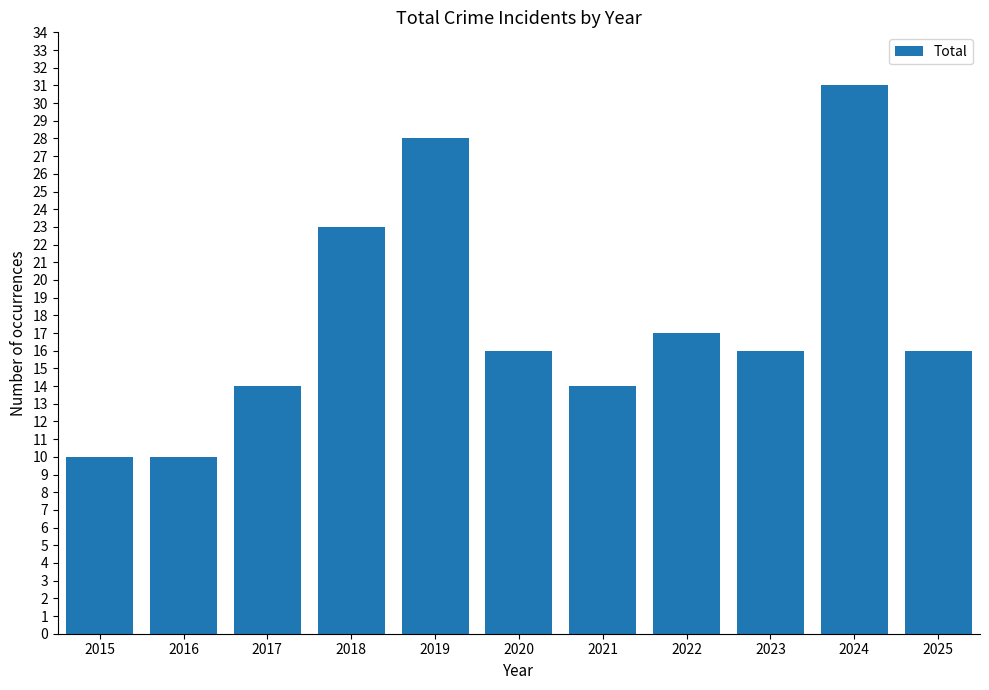

The chart shows a value of 25 at 2025. True or false?

False